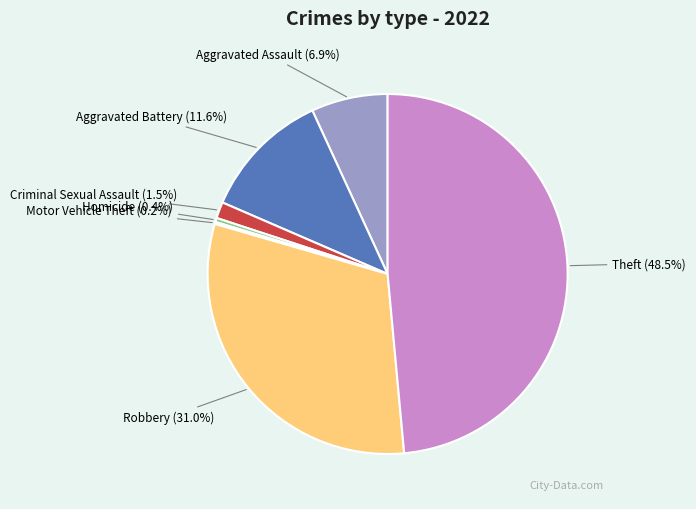

Is there a majority slice in this chart?

No